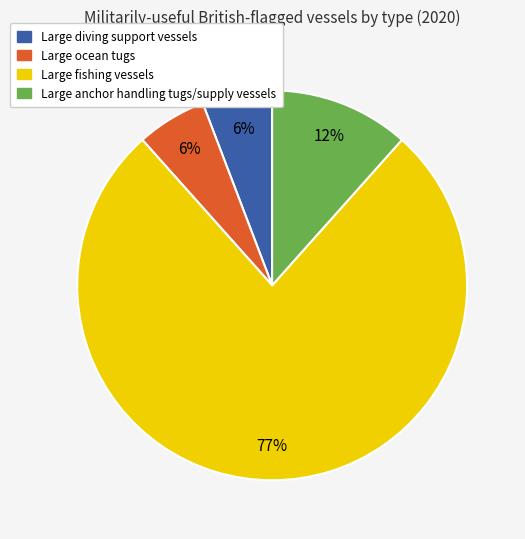

Does Large anchor handling tugs/supply vessels represent more than half of the total?

No